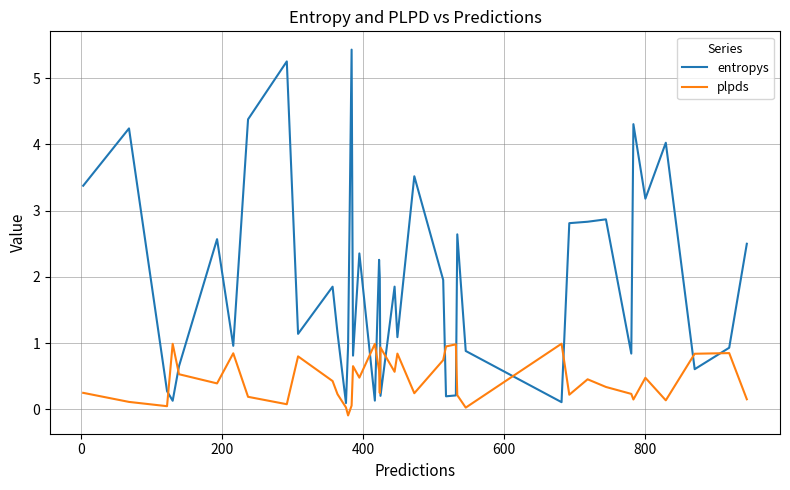

Rank the series by their maximum value, from lowest to highest.

plpds, entropys